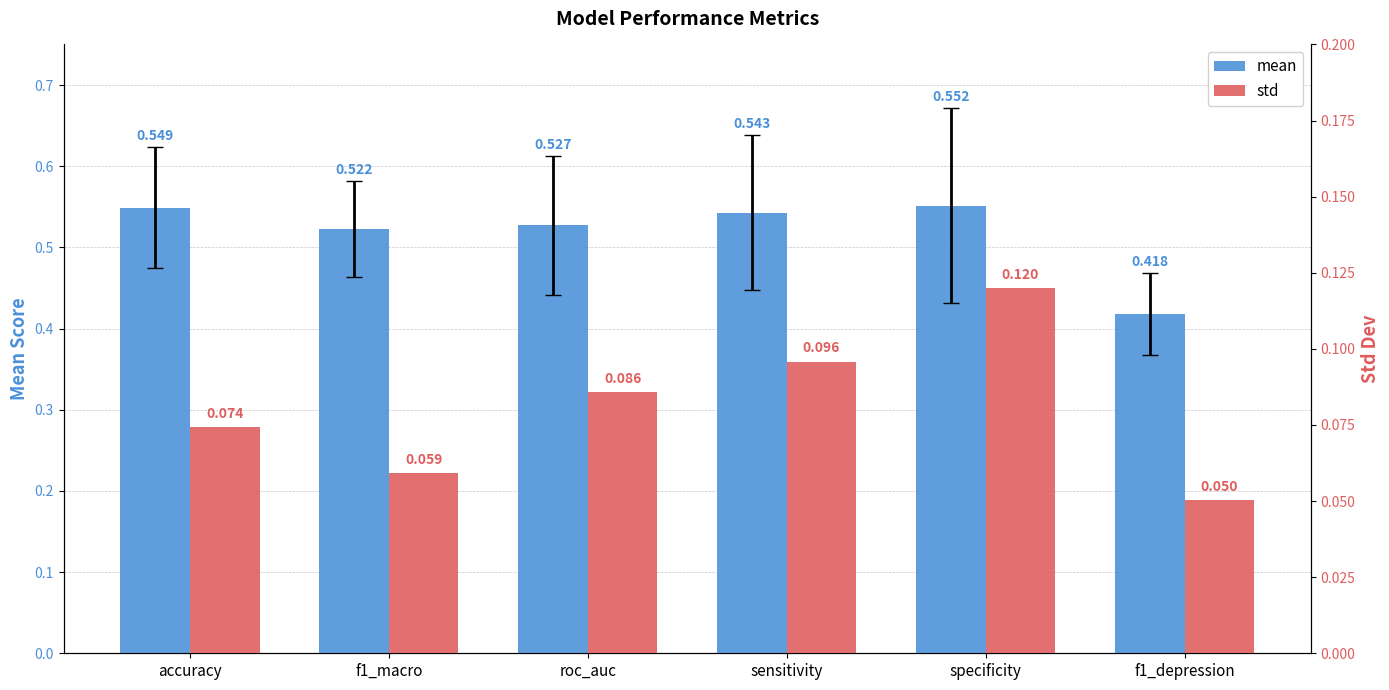

Is it true that mean equals 0.3 at f1_macro?

False